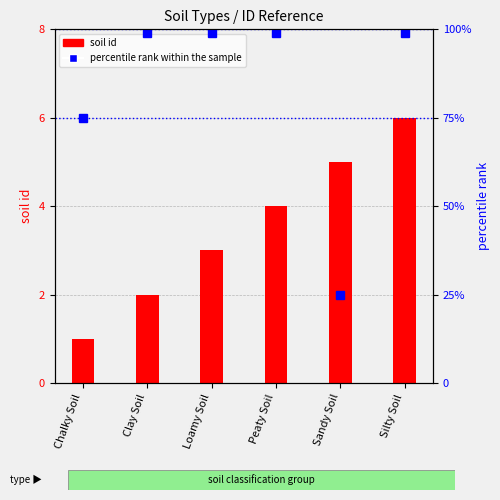

What position from the left is Chalky Soil?

1